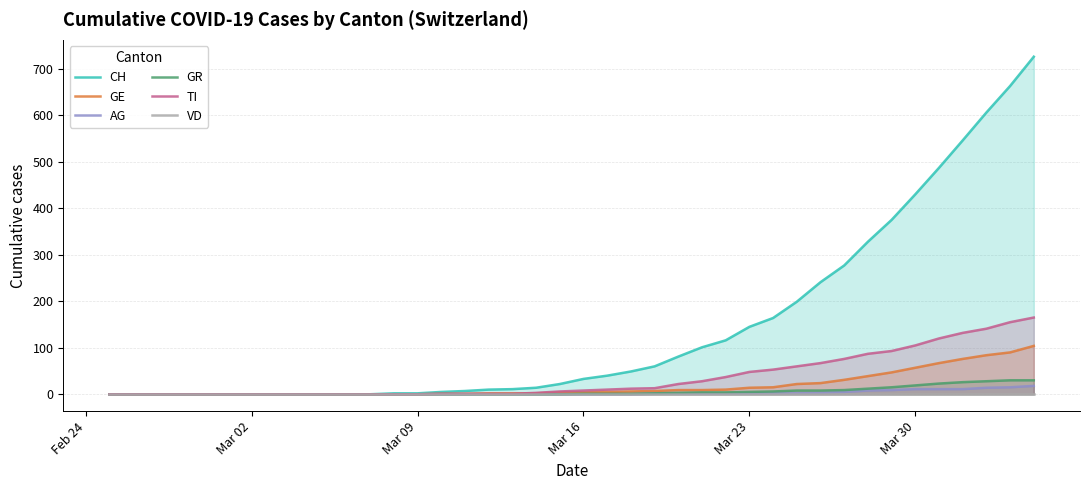

At Mar 09, list the series in order from largest to smallest.

CH, GE, AG, GR, TI, VD